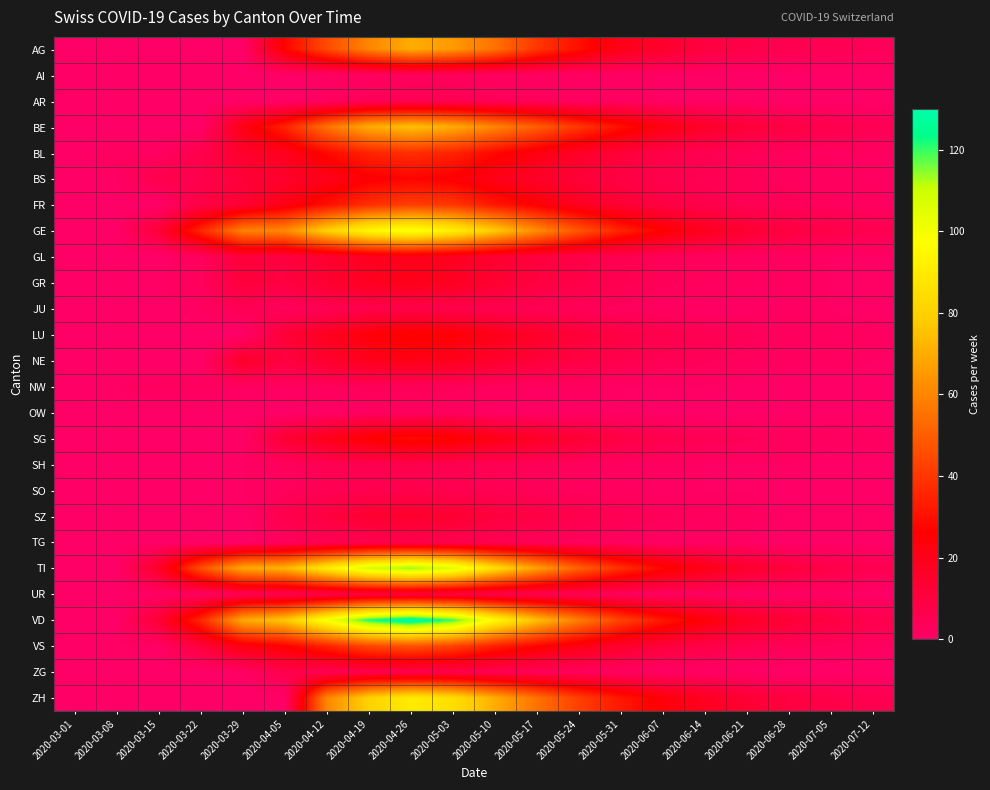

Reading left to right, list all the values displayed in this chart.

AG: 2020-03-01=0	2020-03-08=0	2020-03-15=0	2020-03-22=0	2020-03-29=0	2020-04-05=27	2020-04-12=45	2020-04-19=60	2020-04-26=70	2020-05-03=65	2020-05-10=55	2020-05-17=40	2020-05-24=30	2020-05-31=20	2020-06-07=15	2020-06-14=10	2020-06-21=8	2020-06-28=6	2020-07-05=5	2020-07-12=4
AI: 2020-03-01=0	2020-03-08=0	2020-03-15=0	2020-03-22=0	2020-03-29=0	2020-04-05=0	2020-04-12=1	2020-04-19=2	2020-04-26=3	2020-05-03=3	2020-05-10=2	2020-05-17=2	2020-05-24=1	2020-05-31=1	2020-06-07=1	2020-06-14=1	2020-06-21=0	2020-06-28=0	2020-07-05=0	2020-07-12=0
AR: 2020-03-01=0	2020-03-08=0	2020-03-15=0	2020-03-22=0	2020-03-29=0	2020-04-05=0	2020-04-12=2	2020-04-19=4	2020-04-26=5	2020-05-03=5	2020-05-10=4	2020-05-17=3	2020-05-24=2	2020-05-31=2	2020-06-07=1	2020-06-14=1	2020-06-21=1	2020-06-28=0	2020-07-05=0	2020-07-12=0
BE: 2020-03-01=0	2020-03-08=0	2020-03-15=0	2020-03-22=0	2020-03-29=21	2020-04-05=35	2020-04-12=55	2020-04-19=70	2020-04-26=75	2020-05-03=70	2020-05-10=60	2020-05-17=50	2020-05-24=40	2020-05-31=30	2020-06-07=22	2020-06-14=16	2020-06-21=12	2020-06-28=9	2020-07-05=7	2020-07-12=5
BL: 2020-03-01=0	2020-03-08=2	2020-03-15=2	2020-03-22=7	2020-03-29=15	2020-04-05=19	2020-04-12=28	2020-04-19=35	2020-04-26=38	2020-05-03=35	2020-05-10=28	2020-05-17=22	2020-05-24=16	2020-05-31=12	2020-06-07=8	2020-06-14=6	2020-06-21=4	2020-06-28=3	2020-07-05=2	2020-07-12=2
BS: 2020-03-01=0	2020-03-08=1	2020-03-15=7	2020-03-22=7	2020-03-29=12	2020-04-05=15	2020-04-12=20	2020-04-19=25	2020-04-26=27	2020-05-03=25	2020-05-10=20	2020-05-17=16	2020-05-24=12	2020-05-31=9	2020-06-07=7	2020-06-14=5	2020-06-21=4	2020-06-28=3	2020-07-05=2	2020-07-12=2
FR: 2020-03-01=0	2020-03-08=0	2020-03-15=0	2020-03-22=8	2020-03-29=13	2020-04-05=21	2020-04-12=30	2020-04-19=38	2020-04-26=42	2020-05-03=40	2020-05-10=32	2020-05-17=25	2020-05-24=18	2020-05-31=13	2020-06-07=9	2020-06-14=7	2020-06-21=5	2020-06-28=4	2020-07-05=3	2020-07-12=2
GE: 2020-03-01=0	2020-03-08=0	2020-03-15=12	2020-03-22=36	2020-03-29=59	2020-04-05=61	2020-04-12=80	2020-04-19=95	2020-04-26=100	2020-05-03=92	2020-05-10=78	2020-05-17=62	2020-05-24=48	2020-05-31=35	2020-06-07=26	2020-06-14=19	2020-06-21=14	2020-06-28=10	2020-07-05=8	2020-07-12=6
GL: 2020-03-01=0	2020-03-08=0	2020-03-15=0	2020-03-22=3	2020-03-29=11	2020-04-05=10	2020-04-12=14	2020-04-19=18	2020-04-26=20	2020-05-03=18	2020-05-10=14	2020-05-17=11	2020-05-24=8	2020-05-31=6	2020-06-07=4	2020-06-14=3	2020-06-21=2	2020-06-28=2	2020-07-05=1	2020-07-12=1
GR: 2020-03-01=0	2020-03-08=0	2020-03-15=1	2020-03-22=3	2020-03-29=11	2020-04-05=10	2020-04-12=14	2020-04-19=18	2020-04-26=20	2020-05-03=18	2020-05-10=14	2020-05-17=10	2020-05-24=8	2020-05-31=6	2020-06-07=4	2020-06-14=3	2020-06-21=2	2020-06-28=2	2020-07-05=1	2020-07-12=1
JU: 2020-03-01=0	2020-03-08=0	2020-03-15=0	2020-03-22=2	2020-03-29=5	2020-04-05=3	2020-04-12=5	2020-04-19=7	2020-04-26=8	2020-05-03=7	2020-05-10=6	2020-05-17=5	2020-05-24=4	2020-05-31=3	2020-06-07=2	2020-06-14=1	2020-06-21=1	2020-06-28=1	2020-07-05=1	2020-07-12=0
LU: 2020-03-01=0	2020-03-08=0	2020-03-15=0	2020-03-22=0	2020-03-29=0	2020-04-05=12	2020-04-12=18	2020-04-19=24	2020-04-26=27	2020-05-03=25	2020-05-10=20	2020-05-17=16	2020-05-24=12	2020-05-31=9	2020-06-07=7	2020-06-14=5	2020-06-21=4	2020-06-28=3	2020-07-05=2	2020-07-12=2
NE: 2020-03-01=0	2020-03-08=0	2020-03-15=0	2020-03-22=0	2020-03-29=16	2020-04-05=10	2020-04-12=15	2020-04-19=19	2020-04-26=21	2020-05-03=19	2020-05-10=15	2020-05-17=12	2020-05-24=9	2020-05-31=7	2020-06-07=5	2020-06-14=4	2020-06-21=3	2020-06-28=2	2020-07-05=2	2020-07-12=1
NW: 2020-03-01=0	2020-03-08=1	2020-03-15=2	2020-03-22=2	2020-03-29=2	2020-04-05=2	2020-04-12=3	2020-04-19=4	2020-04-26=4	2020-05-03=4	2020-05-10=3	2020-05-17=2	2020-05-24=2	2020-05-31=1	2020-06-07=1	2020-06-14=1	2020-06-21=0	2020-06-28=0	2020-07-05=0	2020-07-12=0
OW: 2020-03-01=0	2020-03-08=0	2020-03-15=0	2020-03-22=0	2020-03-29=0	2020-04-05=0	2020-04-12=1	2020-04-19=2	2020-04-26=2	2020-05-03=2	2020-05-10=1	2020-05-17=1	2020-05-24=1	2020-05-31=1	2020-06-07=0	2020-06-14=0	2020-06-21=0	2020-06-28=0	2020-07-05=0	2020-07-12=0
SG: 2020-03-01=0	2020-03-08=0	2020-03-15=0	2020-03-22=0	2020-03-29=1	2020-04-05=13	2020-04-12=20	2020-04-19=26	2020-04-26=29	2020-05-03=27	2020-05-10=21	2020-05-17=17	2020-05-24=13	2020-05-31=9	2020-06-07=7	2020-06-14=5	2020-06-21=4	2020-06-28=3	2020-07-05=2	2020-07-12=2
SH: 2020-03-01=0	2020-03-08=0	2020-03-15=0	2020-03-22=0	2020-03-29=1	2020-04-05=3	2020-04-12=5	2020-04-19=6	2020-04-26=7	2020-05-03=6	2020-05-10=5	2020-05-17=4	2020-05-24=3	2020-05-31=2	2020-06-07=2	2020-06-14=1	2020-06-21=1	2020-06-28=1	2020-07-05=0	2020-07-12=0
SO: 2020-03-01=0	2020-03-08=0	2020-03-15=0	2020-03-22=0	2020-03-29=1	2020-04-05=3	2020-04-12=5	2020-04-19=6	2020-04-26=7	2020-05-03=6	2020-05-10=5	2020-05-17=4	2020-05-24=3	2020-05-31=2	2020-06-07=1	2020-06-14=1	2020-06-21=1	2020-06-28=0	2020-07-05=0	2020-07-12=0
SZ: 2020-03-01=0	2020-03-08=0	2020-03-15=0	2020-03-22=1	2020-03-29=0	2020-04-05=7	2020-04-12=10	2020-04-19=14	2020-04-26=15	2020-05-03=14	2020-05-10=11	2020-05-17=9	2020-05-24=7	2020-05-31=5	2020-06-07=4	2020-06-14=3	2020-06-21=2	2020-06-28=1	2020-07-05=1	2020-07-12=1
TG: 2020-03-01=0	2020-03-08=0	2020-03-15=0	2020-03-22=0	2020-03-29=0	2020-04-05=3	2020-04-12=5	2020-04-19=6	2020-04-26=7	2020-05-03=6	2020-05-10=5	2020-05-17=4	2020-05-24=3	2020-05-31=2	2020-06-07=1	2020-06-14=1	2020-06-21=1	2020-06-28=0	2020-07-05=0	2020-07-12=0
TI: 2020-03-01=0	2020-03-08=0	2020-03-15=16	2020-03-22=46	2020-03-29=69	2020-04-05=72	2020-04-12=90	2020-04-19=108	2020-04-26=115	2020-05-03=106	2020-05-10=85	2020-05-17=67	2020-05-24=51	2020-05-31=38	2020-06-07=28	2020-06-14=21	2020-06-21=15	2020-06-28=11	2020-07-05=8	2020-07-12=6
UR: 2020-03-01=0	2020-03-08=0	2020-03-15=1	2020-03-22=2	2020-03-29=5	2020-04-05=6	2020-04-12=8	2020-04-19=10	2020-04-26=11	2020-05-03=10	2020-05-10=8	2020-05-17=6	2020-05-24=5	2020-05-31=3	2020-06-07=2	2020-06-14=2	2020-06-21=1	2020-06-28=1	2020-07-05=1	2020-07-12=0
VD: 2020-03-01=0	2020-03-08=0	2020-03-15=13	2020-03-22=36	2020-03-29=69	2020-04-05=77	2020-04-12=100	2020-04-19=122	2020-04-26=130	2020-05-03=120	2020-05-10=96	2020-05-17=75	2020-05-24=58	2020-05-31=43	2020-06-07=32	2020-06-14=24	2020-06-21=17	2020-06-28=13	2020-07-05=10	2020-07-12=7
VS: 2020-03-01=0	2020-03-08=1	2020-03-15=1	2020-03-22=11	2020-03-29=22	2020-04-05=26	2020-04-12=35	2020-04-19=44	2020-04-26=47	2020-05-03=43	2020-05-10=34	2020-05-17=27	2020-05-24=21	2020-05-31=15	2020-06-07=11	2020-06-14=8	2020-06-21=6	2020-06-28=4	2020-07-05=3	2020-07-12=2
ZG: 2020-03-01=0	2020-03-08=0	2020-03-15=0	2020-03-22=0	2020-03-29=1	2020-04-05=7	2020-04-12=5	2020-04-19=7	2020-04-26=7	2020-05-03=7	2020-05-10=5	2020-05-17=4	2020-05-24=3	2020-05-31=2	2020-06-07=1	2020-06-14=1	2020-06-21=1	2020-06-28=0	2020-07-05=0	2020-07-12=0
ZH: 2020-03-01=0	2020-03-08=0	2020-03-15=0	2020-03-22=0	2020-03-29=0	2020-04-05=0	2020-04-12=60	2020-04-19=80	2020-04-26=90	2020-05-03=85	2020-05-10=70	2020-05-17=55	2020-05-24=42	2020-05-31=32	2020-06-07=24	2020-06-14=18	2020-06-21=13	2020-06-28=10	2020-07-05=8	2020-07-12=6